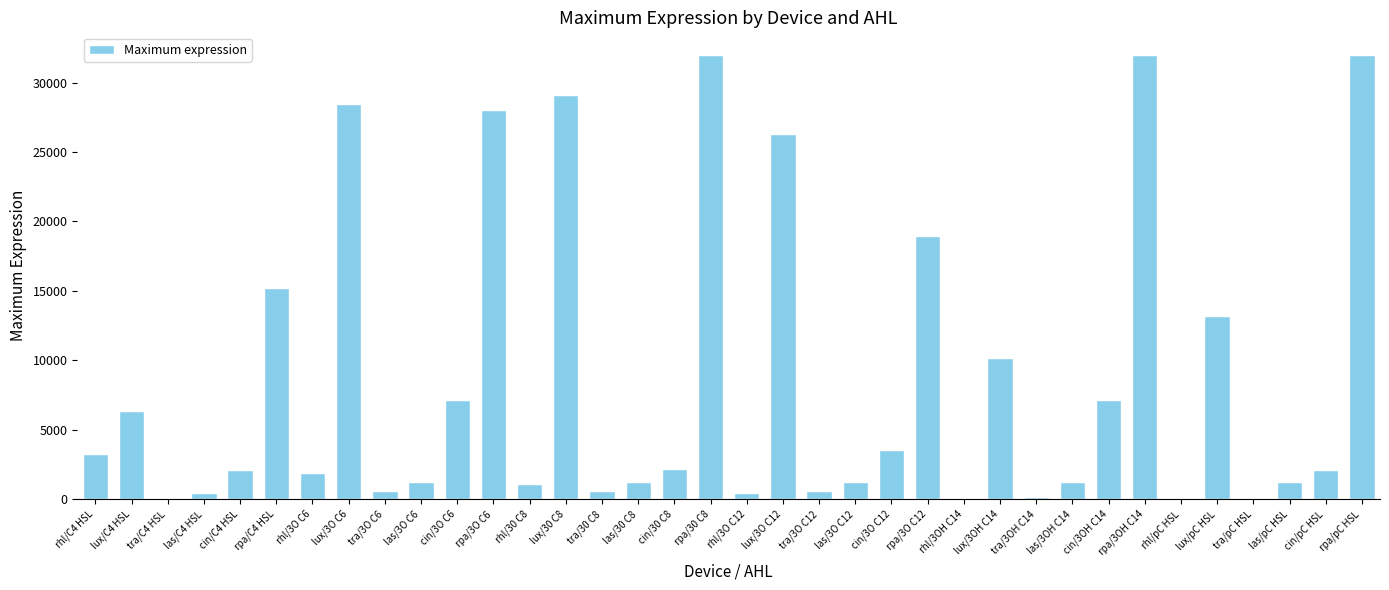

Are the bars horizontal?

No